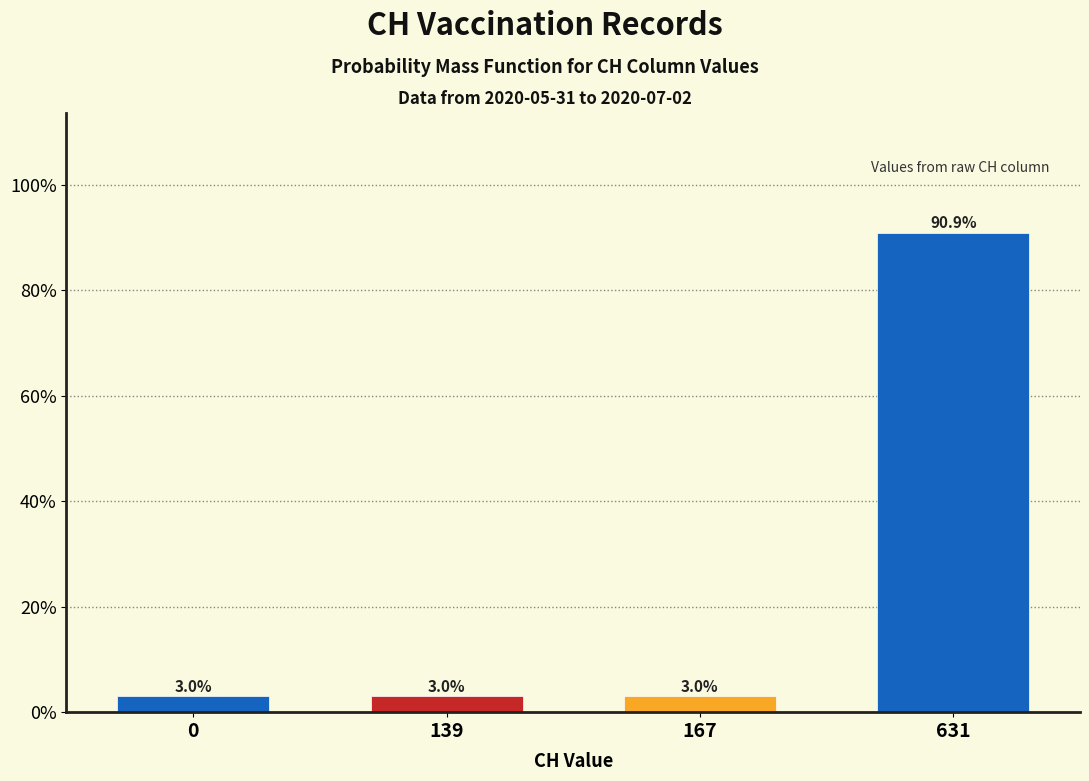

Reading left to right, transcribe all the data shown in this chart.

3.0	3.0	3.0	90.9